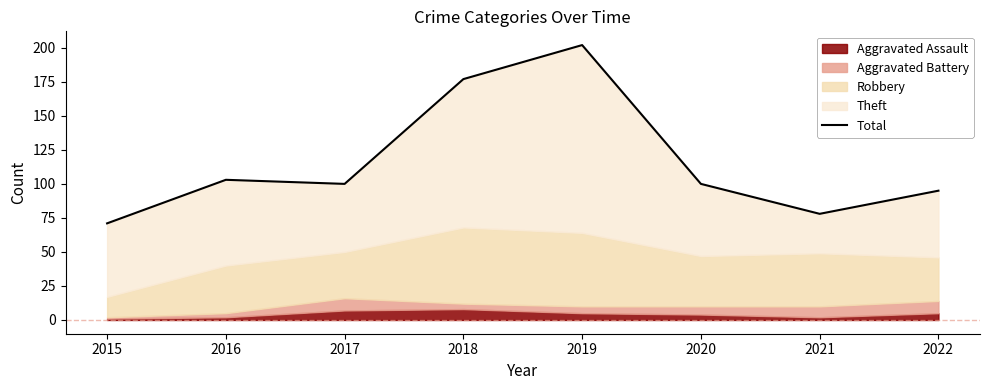

Rank the categories by value from highest to lowest.

2019, 2018, 2016, 2017, 2020, 2022, 2021, 2015